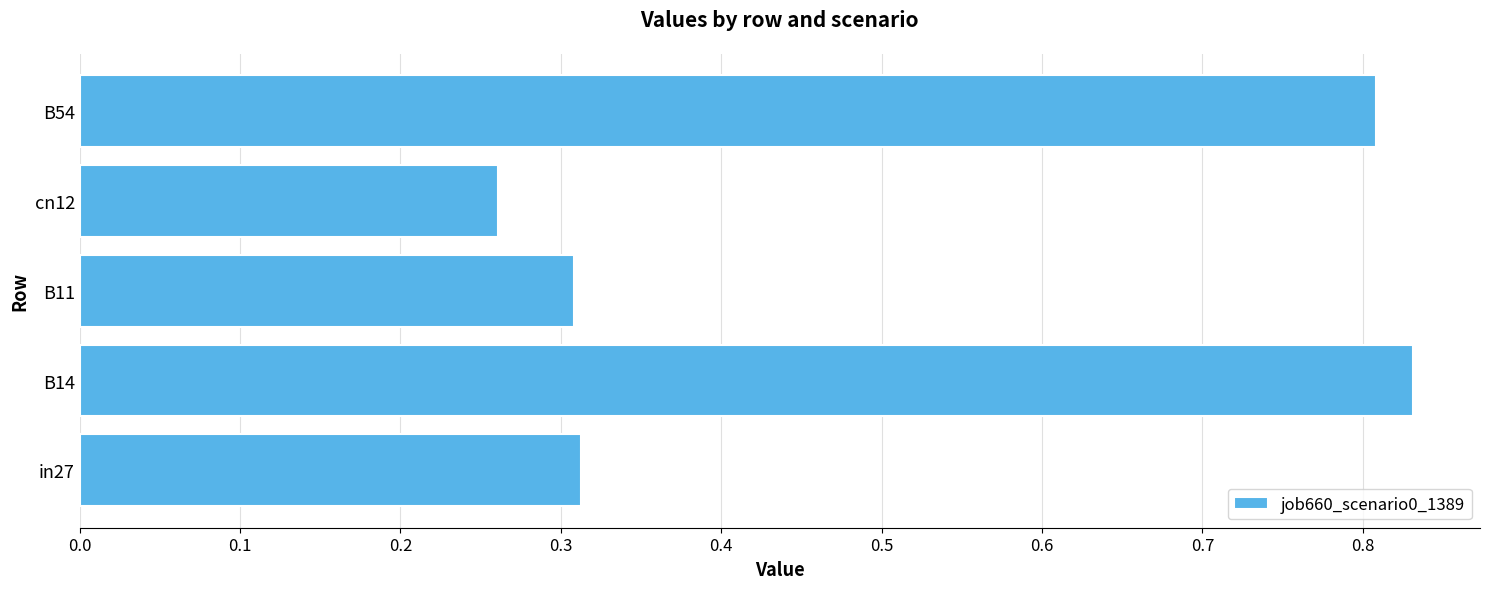

Which label corresponds to the smallest value in the chart?

cn12